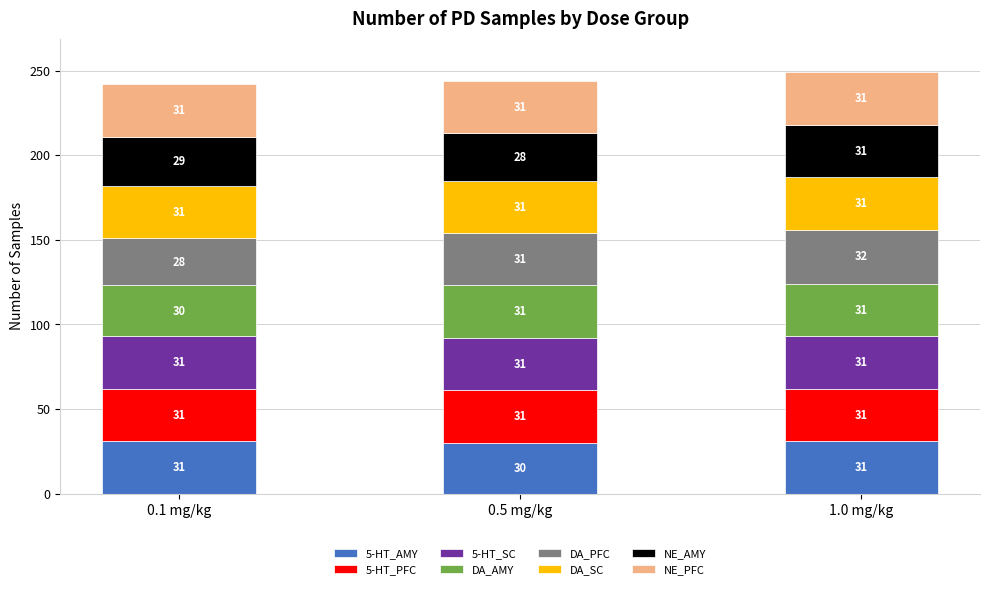

Reading left to right, what are the values for 5-HT_AMY?

0.1 mg/kg=31	0.5 mg/kg=30	1.0 mg/kg=31